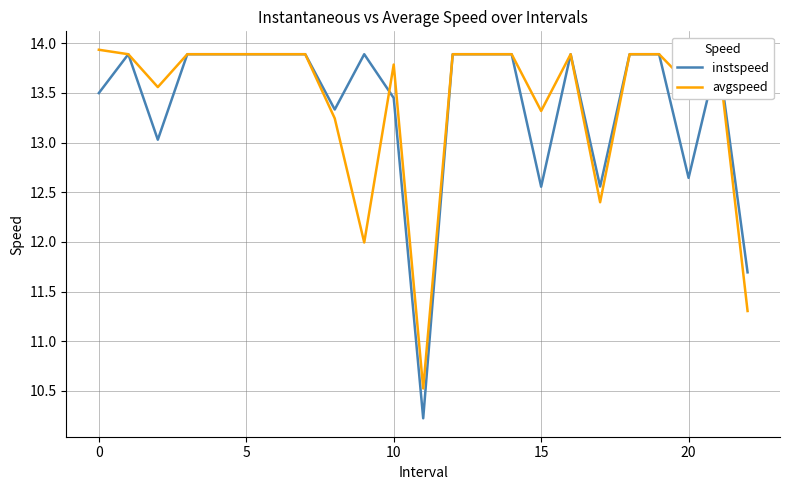

Is the value of avgspeed at 12 greater than the value of instspeed at 11?

Yes